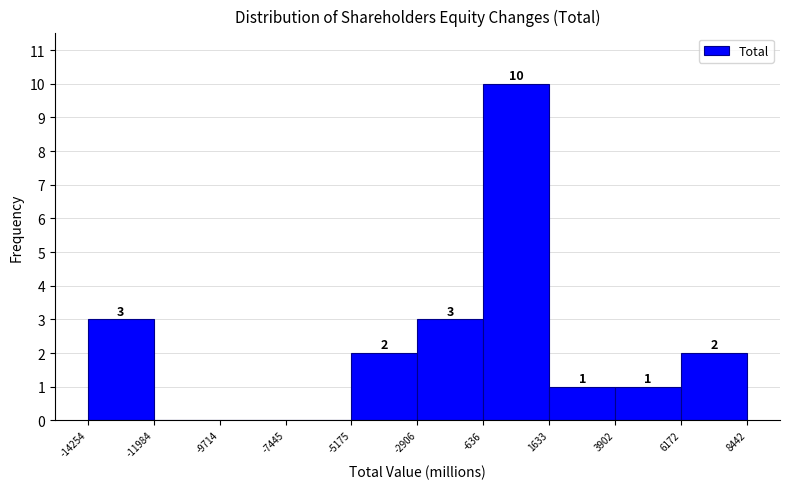

Which range on the x-axis has the tallest bar?

-636 to 1633